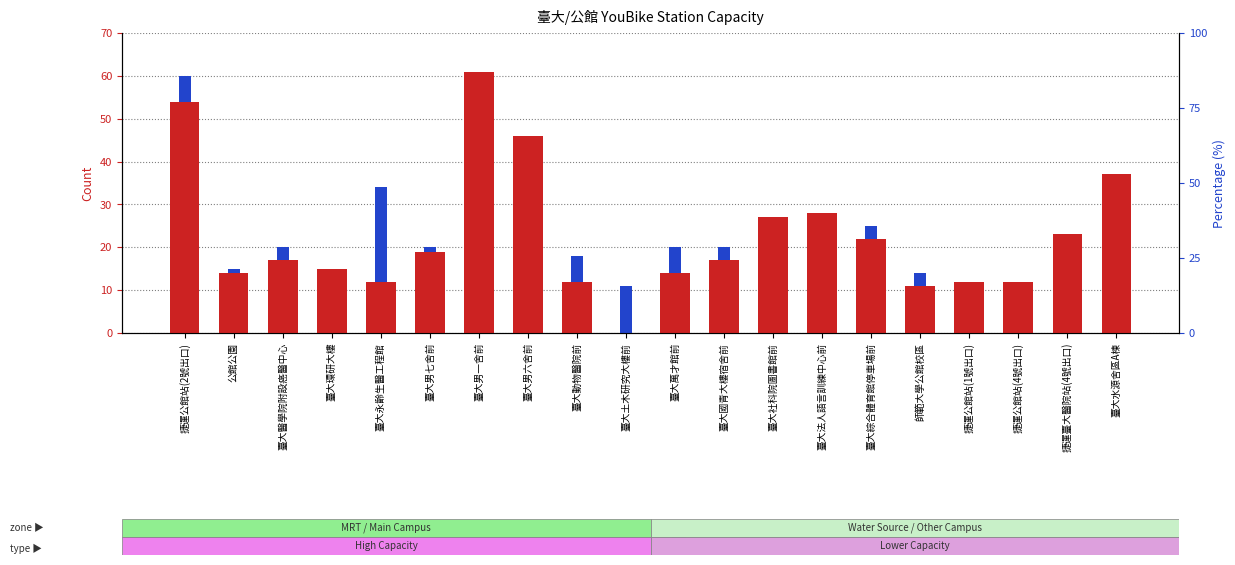

What position from the left is 臺大土木研究大樓前?

10